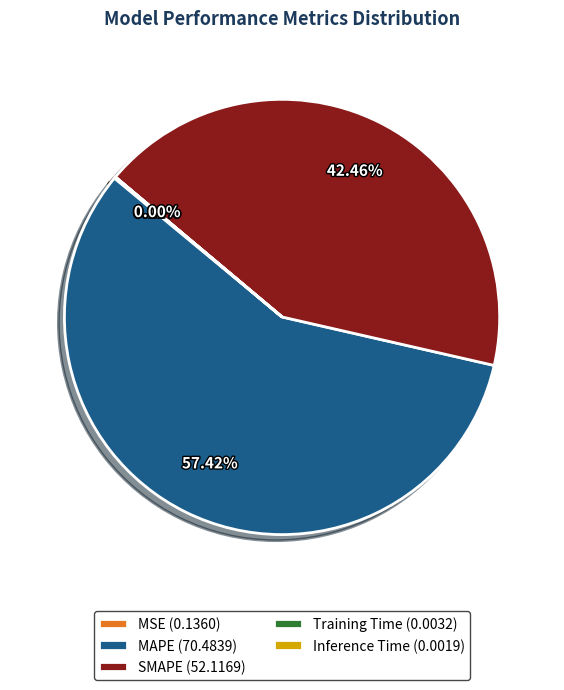

To the nearest percent, what is the average slice percentage?

20%